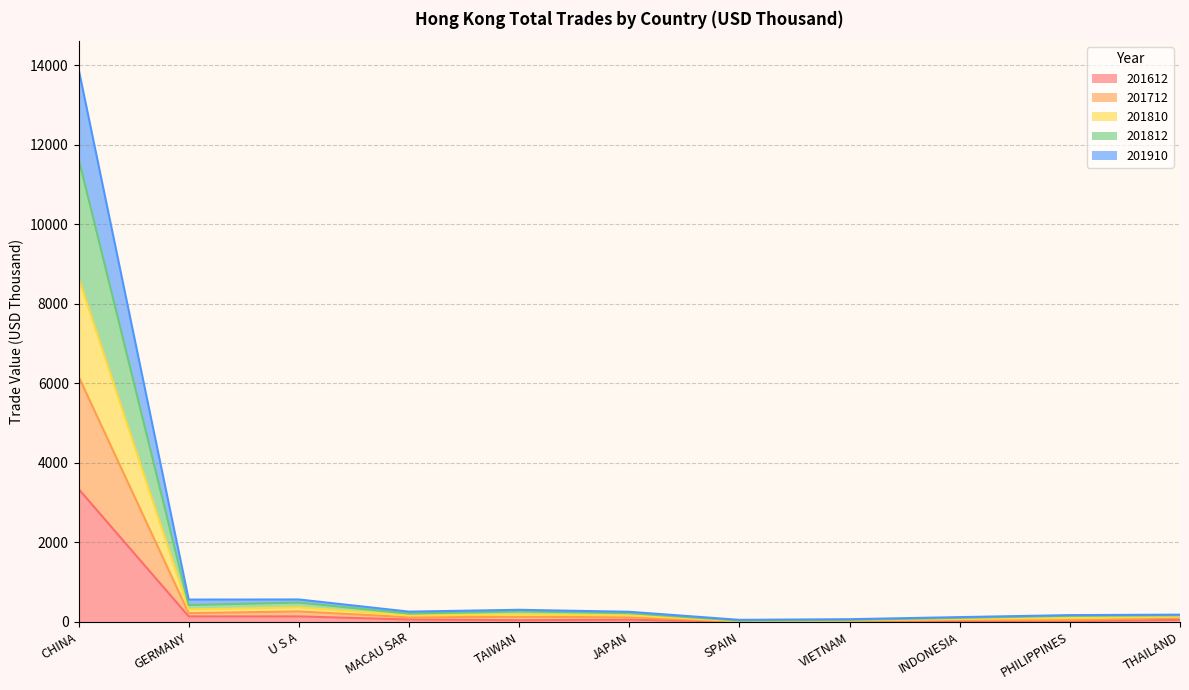

At which category is the sum across all series the highest?

CHINA